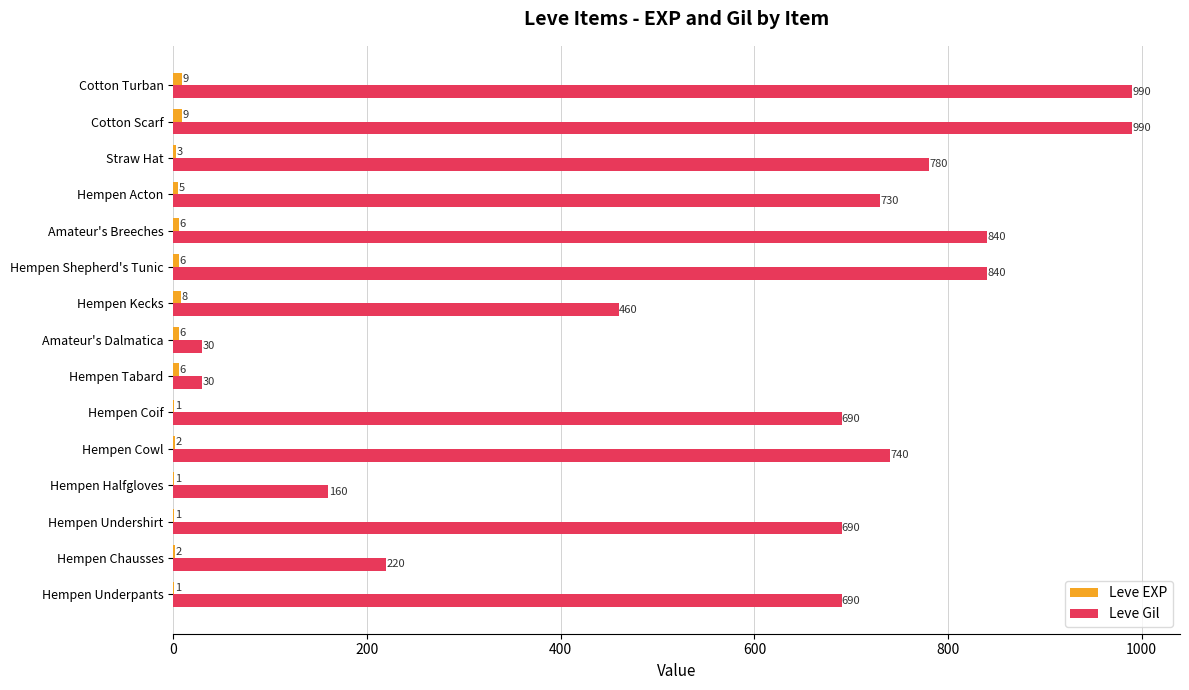

The value of Leve Gil at Hempen Underpants is 1185. True or false?

False